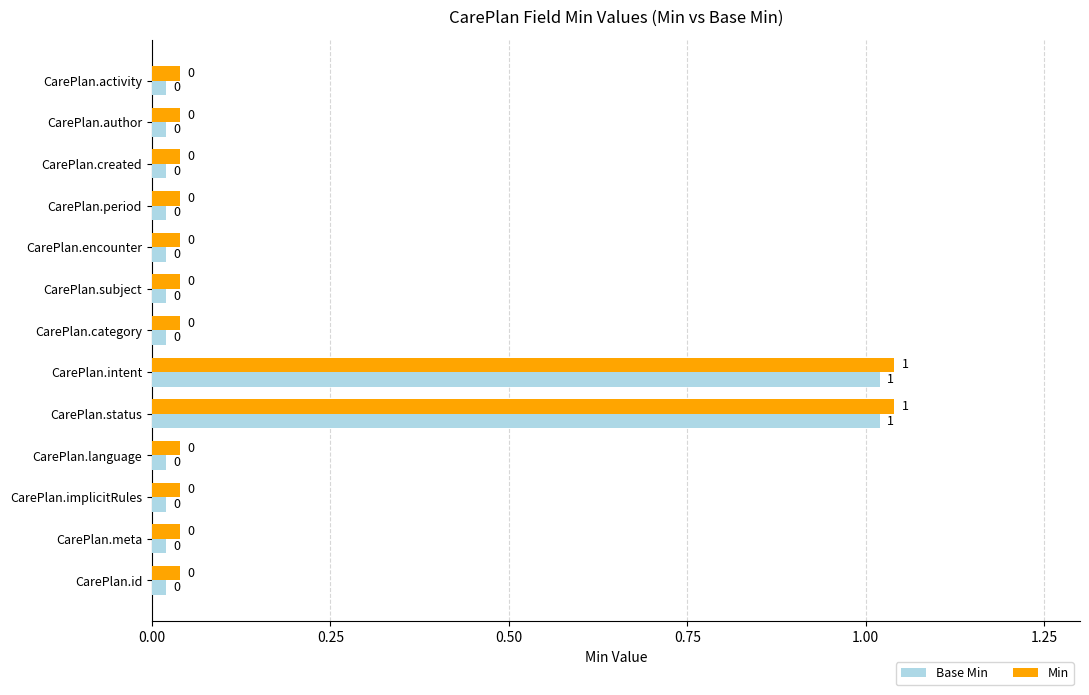

The Base Min series shows 0.0 at CarePlan.id. True or false?

True